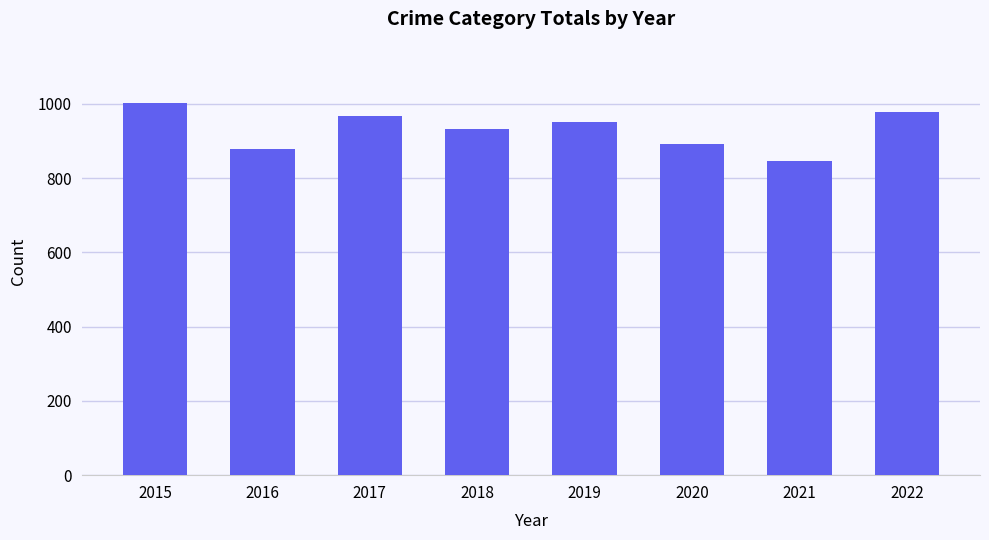

Rank the categories by value from highest to lowest.

2015, 2022, 2017, 2019, 2018, 2020, 2016, 2021